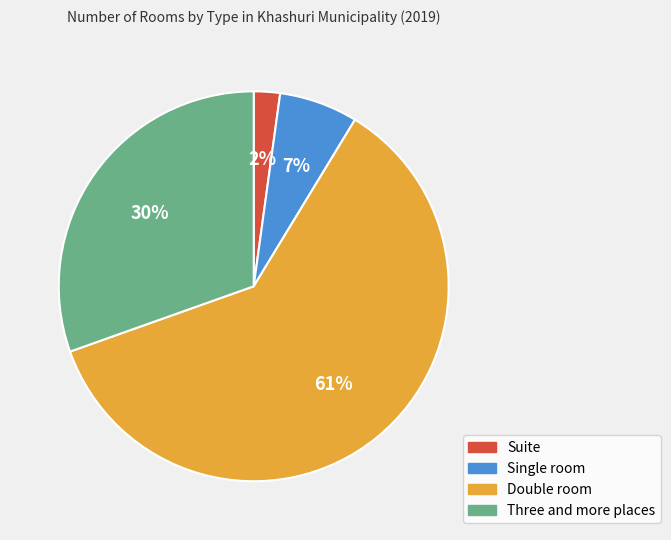

Rank the categories by value from highest to lowest.

Double room, Three and more places, Single room, Suite